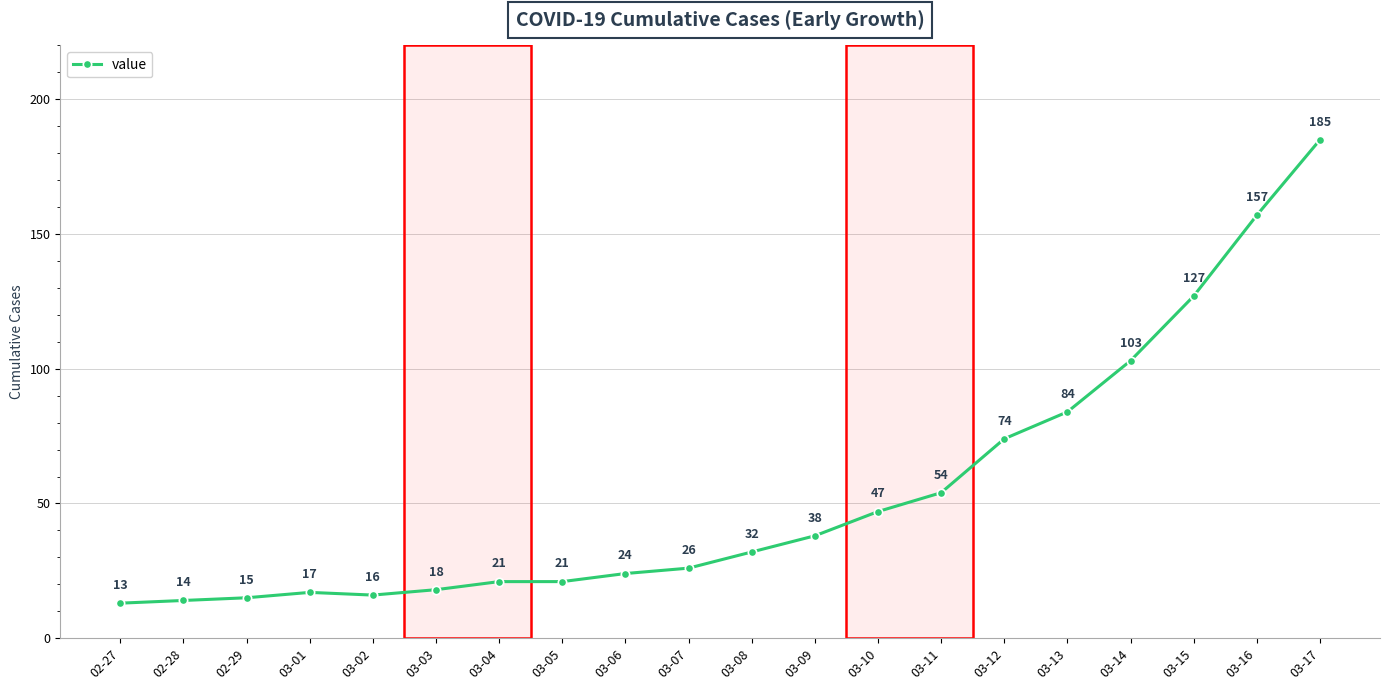

Where is the first local maximum?

03-01